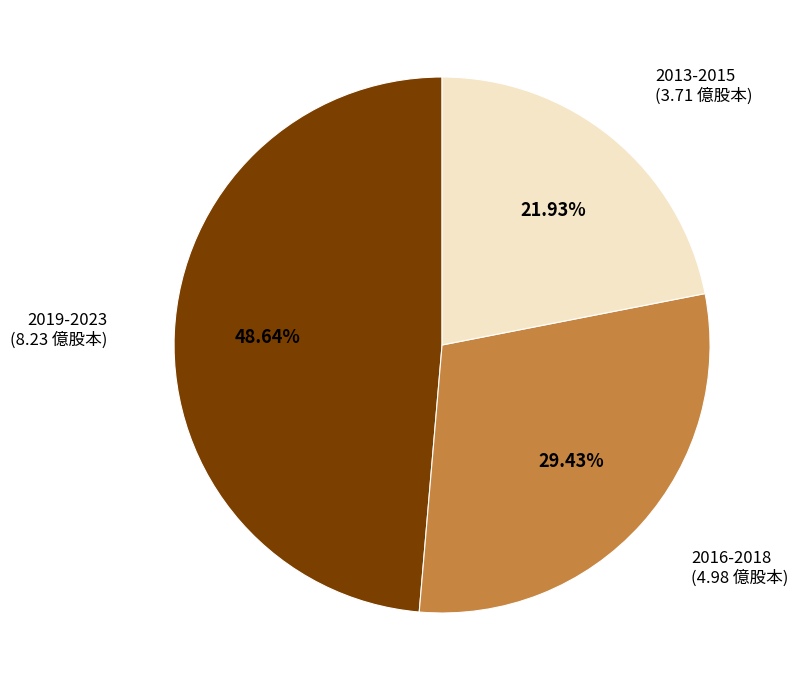

Approximately how many times larger is the value at 2019-2023 (8.23 億股本) compared to 2013-2015 (3.71 億股本)?

2.2